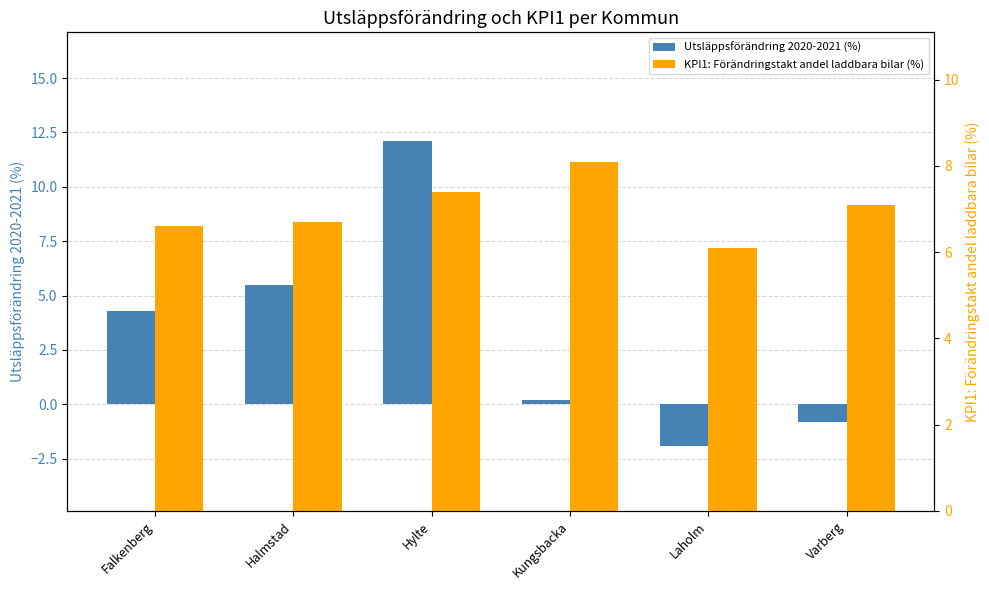

What is the spread (max minus min) of values at Halmstad?

1.2